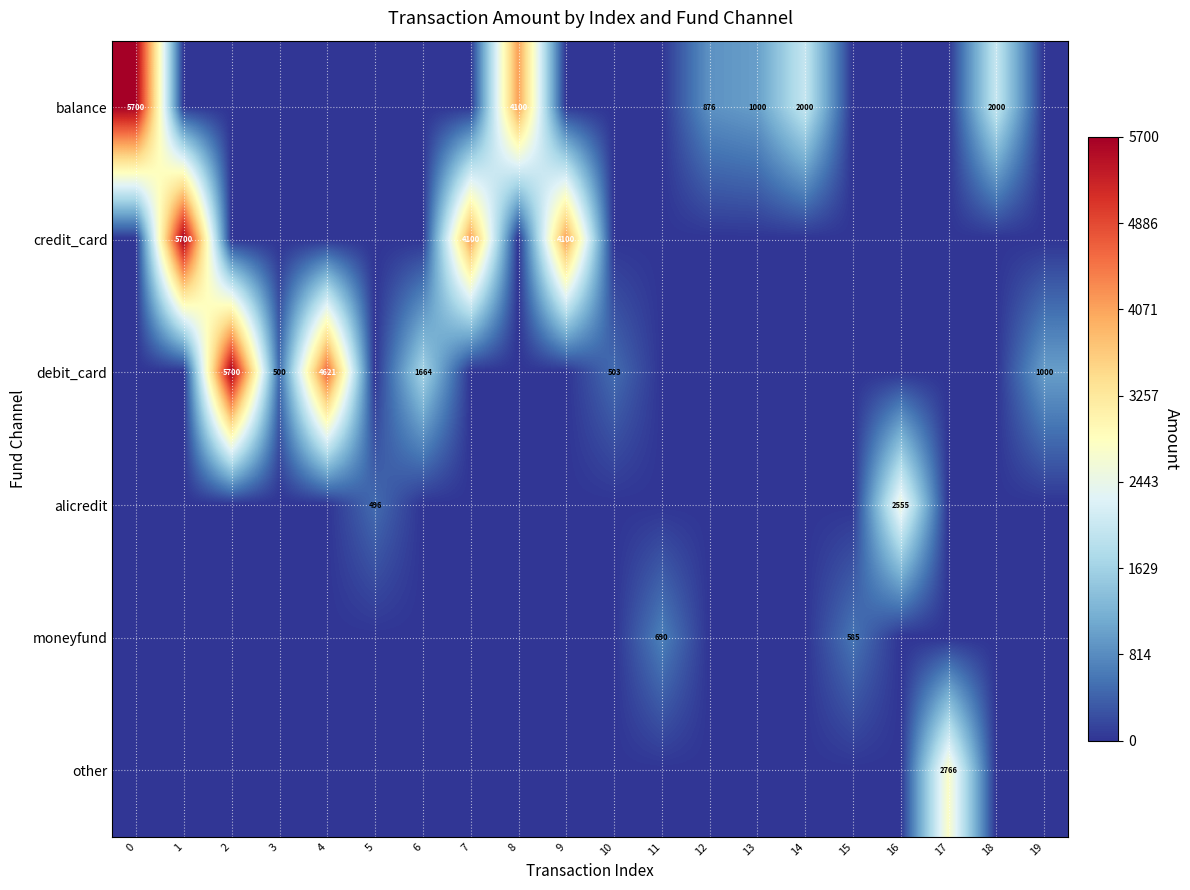

The value of credit_card at 1 is 5700. True or false?

True